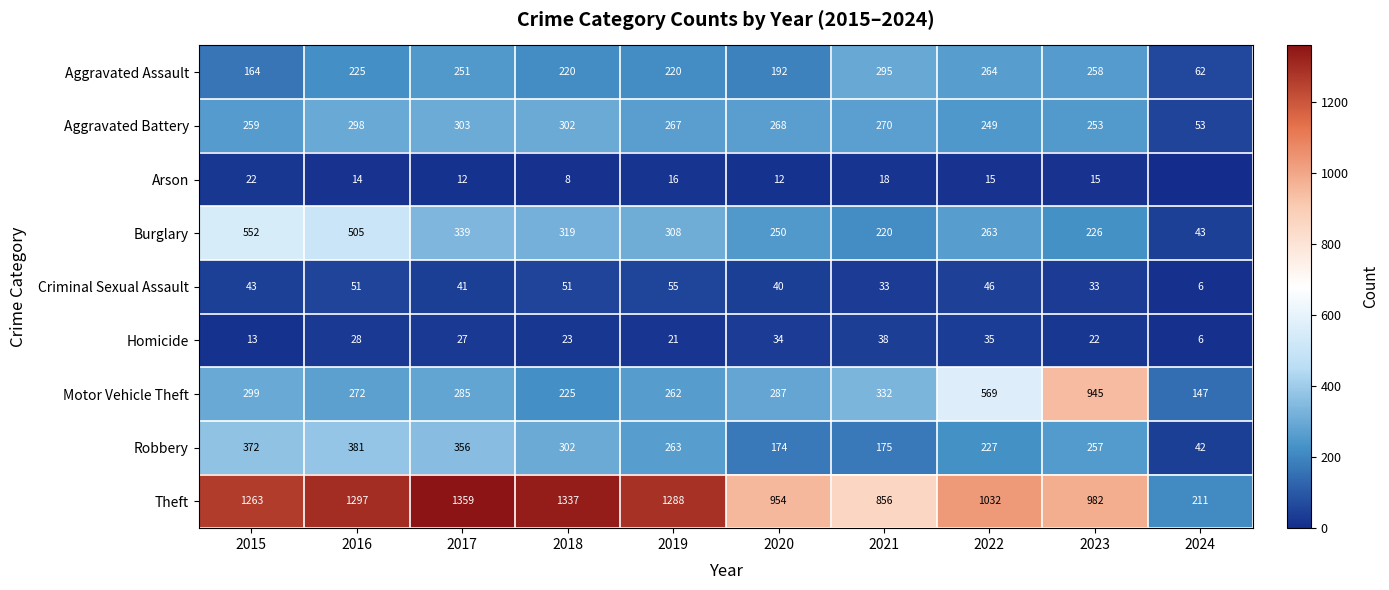

What is the greatest value displayed?

1359